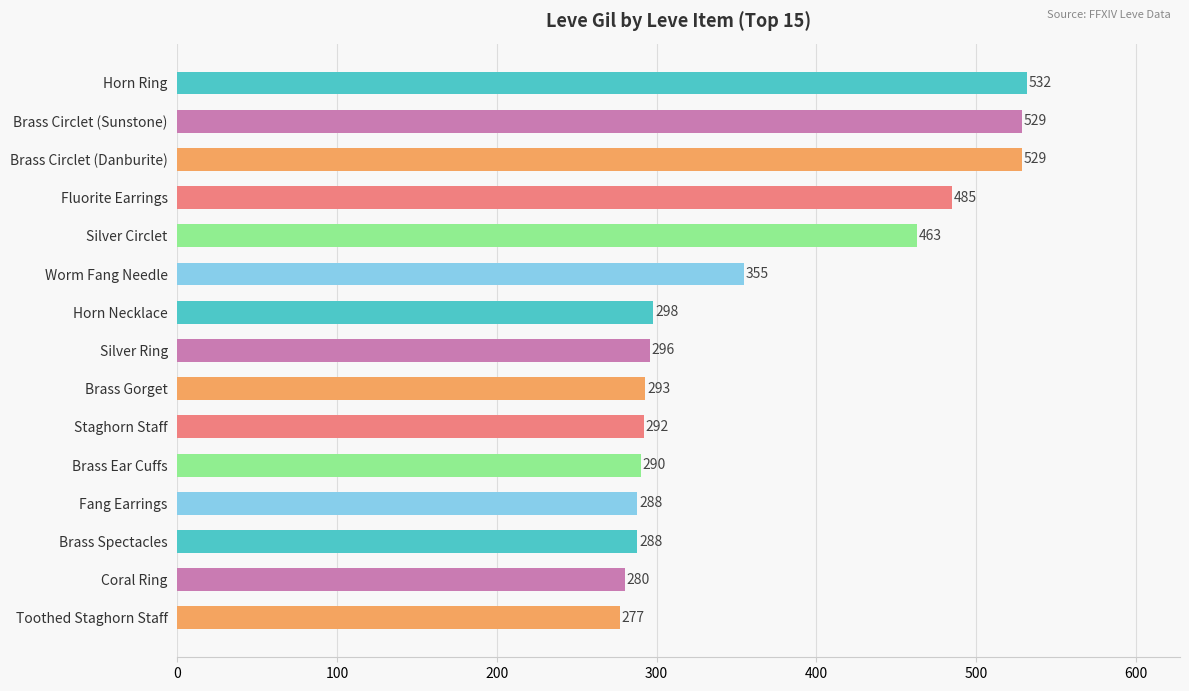

True or false: the data shows 288 at Brass Spectacles.

True